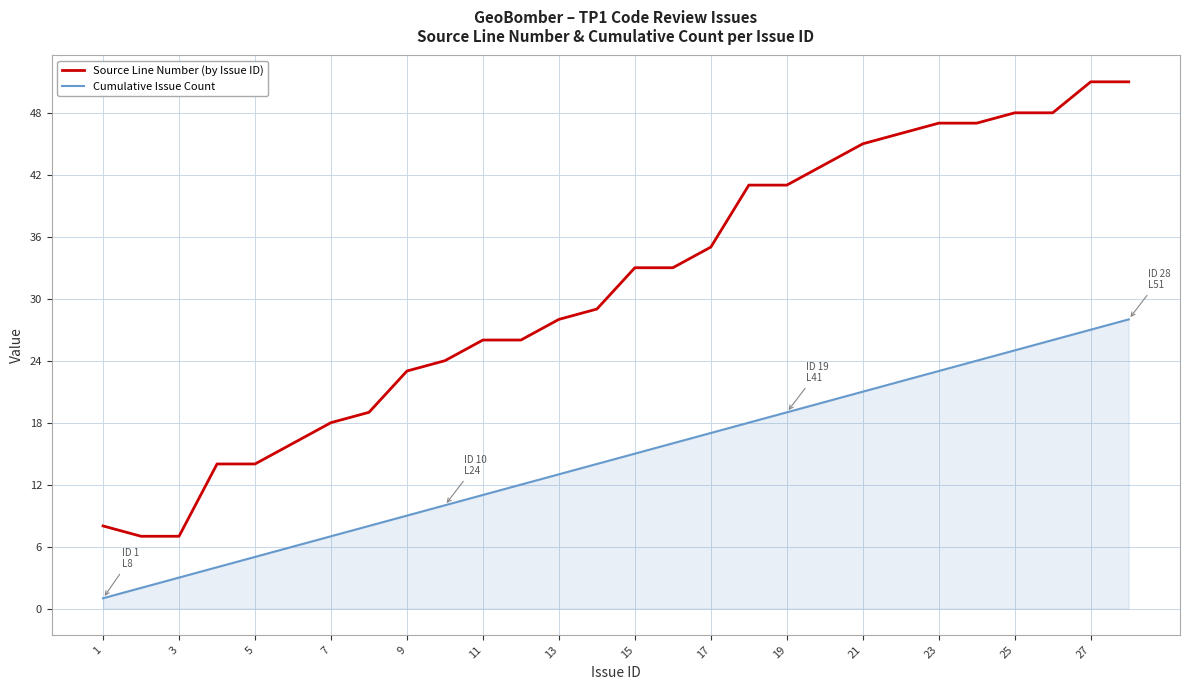

True or false: Cumulative Issue Count and Source Line Number (by Issue ID) intersect in this chart.

False